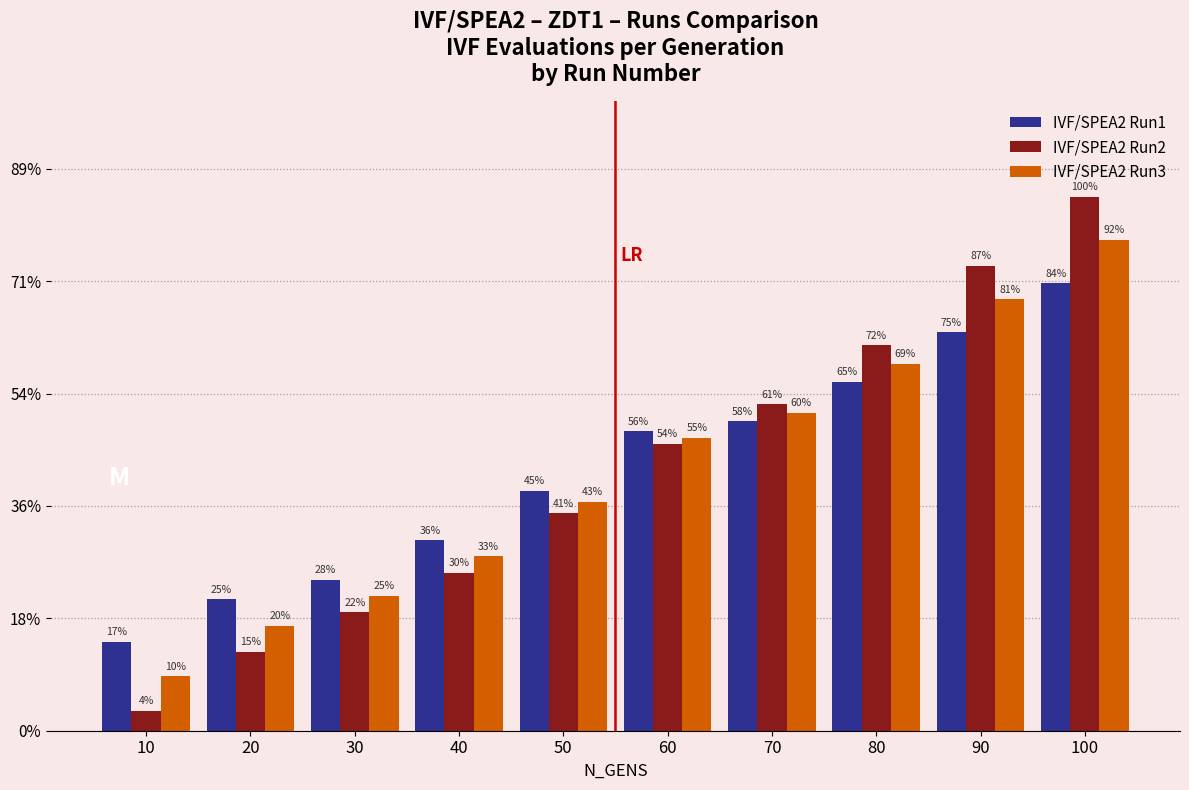

Which series has the widest spread of values?

IVF/SPEA2 Run2